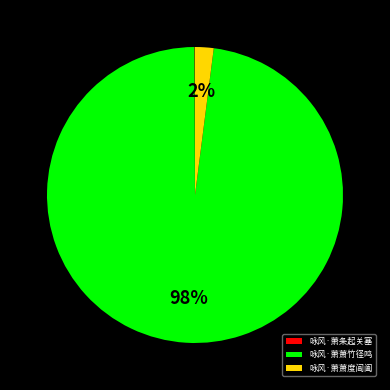

Is there a majority slice in this chart?

Yes